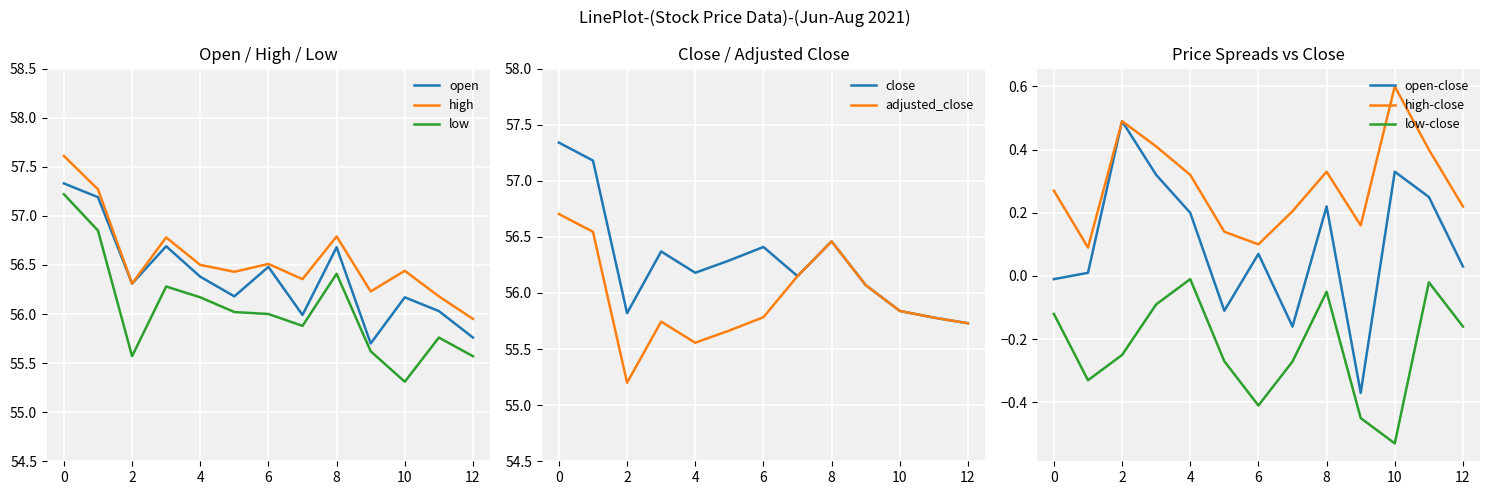

The value of high at 2021-07-20 is 93.7. True or false?

False